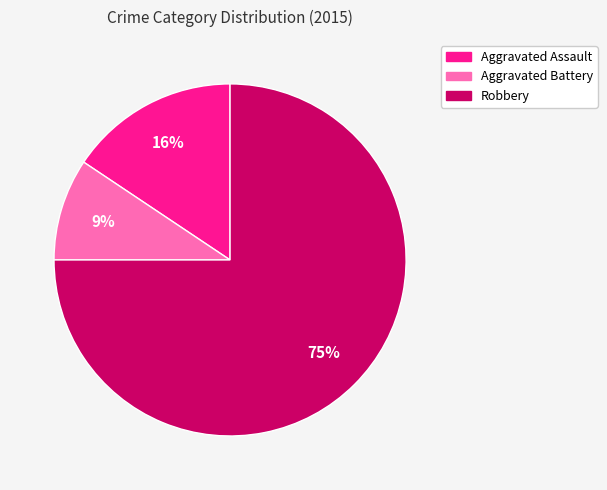

To the nearest percent, what is the difference between the largest and smallest slice percentages?

66%